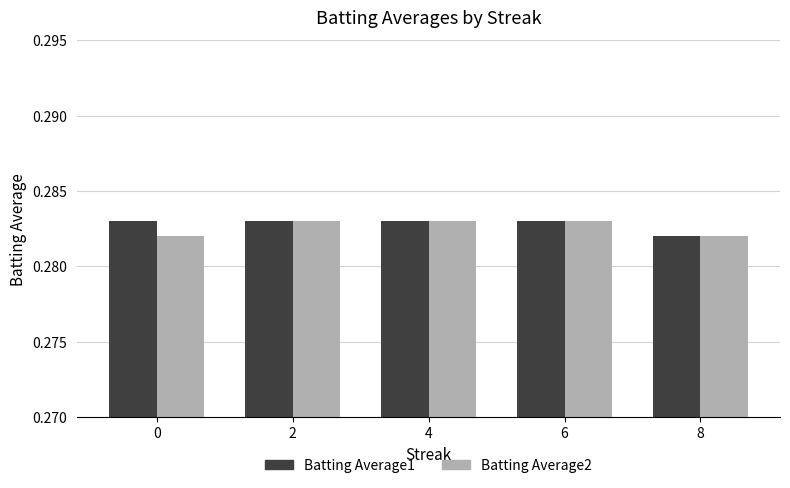

How many Batting Average1 values are between 0 and 1?

5